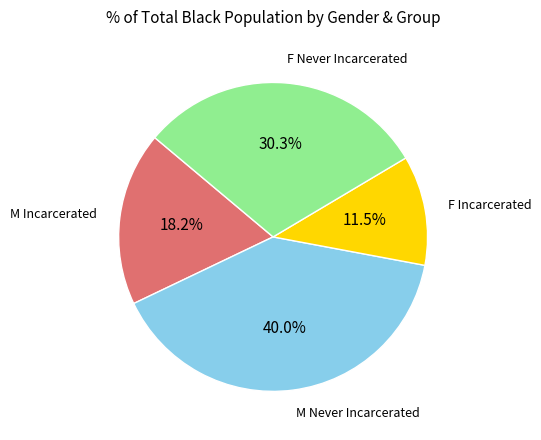

Does any single category account for the majority?

No